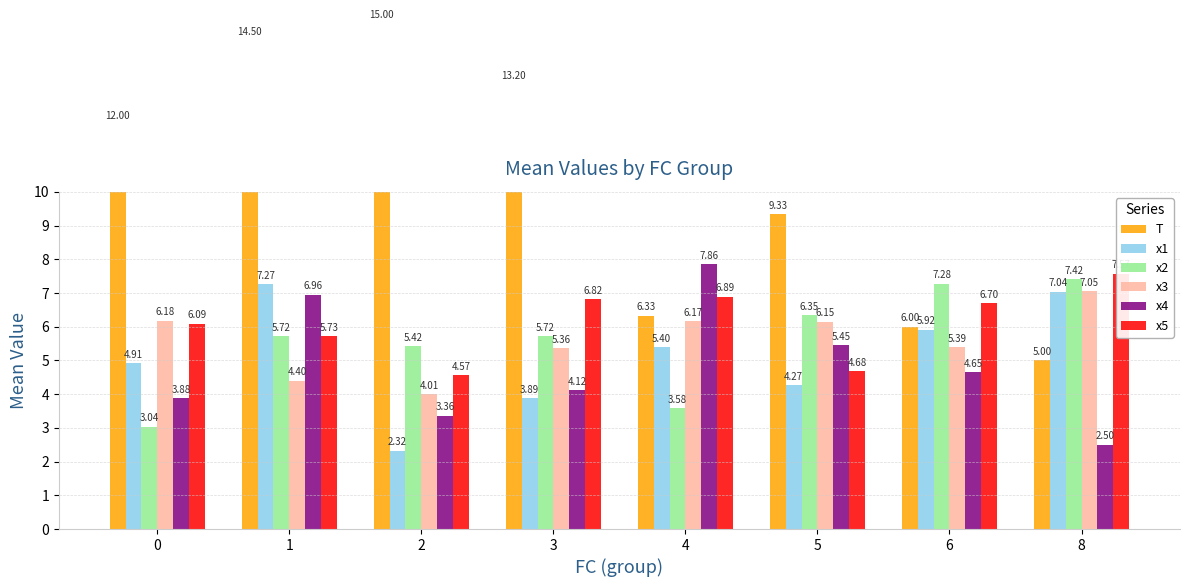

Is it true that x3 equals 5.4 at 6?

True